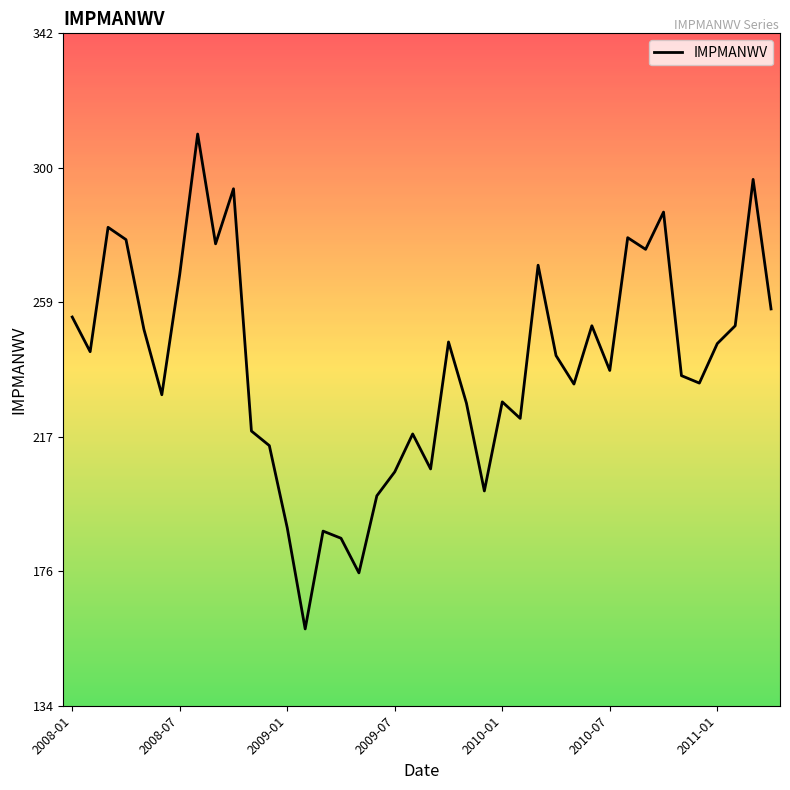

What is the minimum value shown in the chart?

158.1